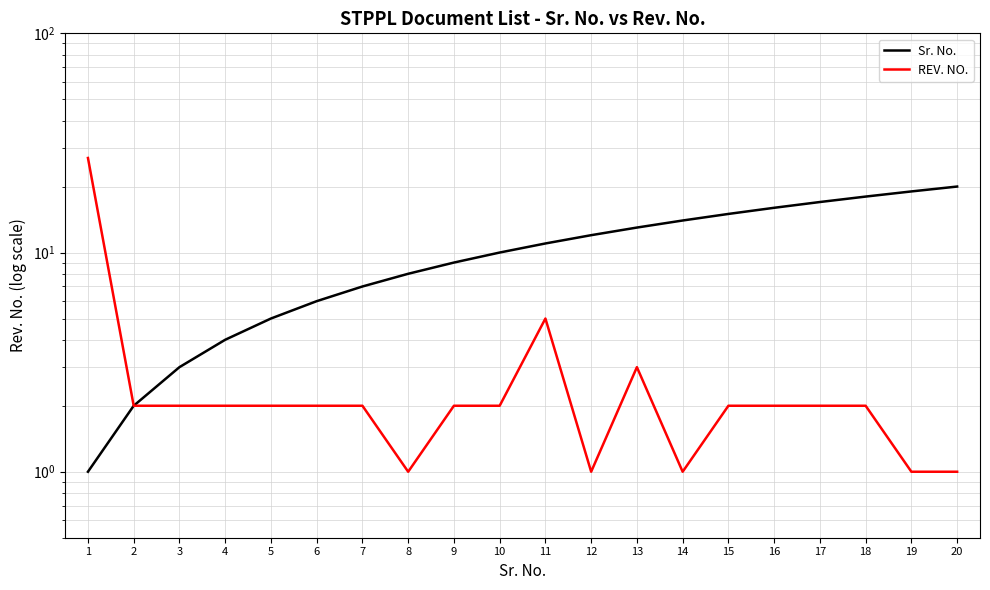

Does the chart display data point markers on the line(s)?

No